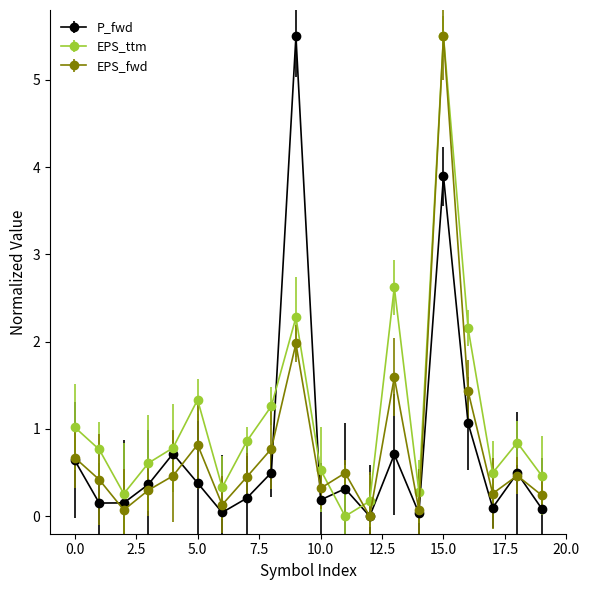

True or false: EPS_ttm and P_fwd cross at least once.

True